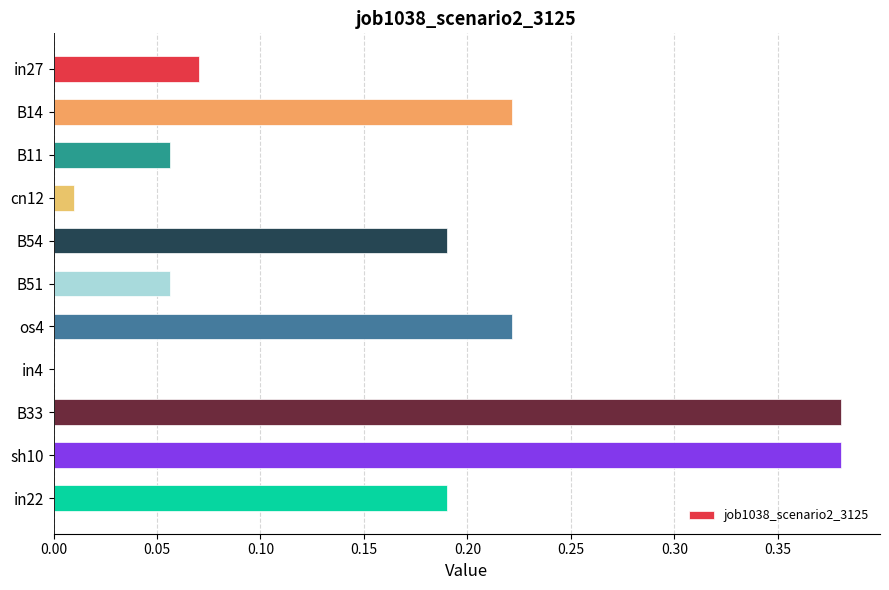

Is it true that the value at B14 is 0.1?

False